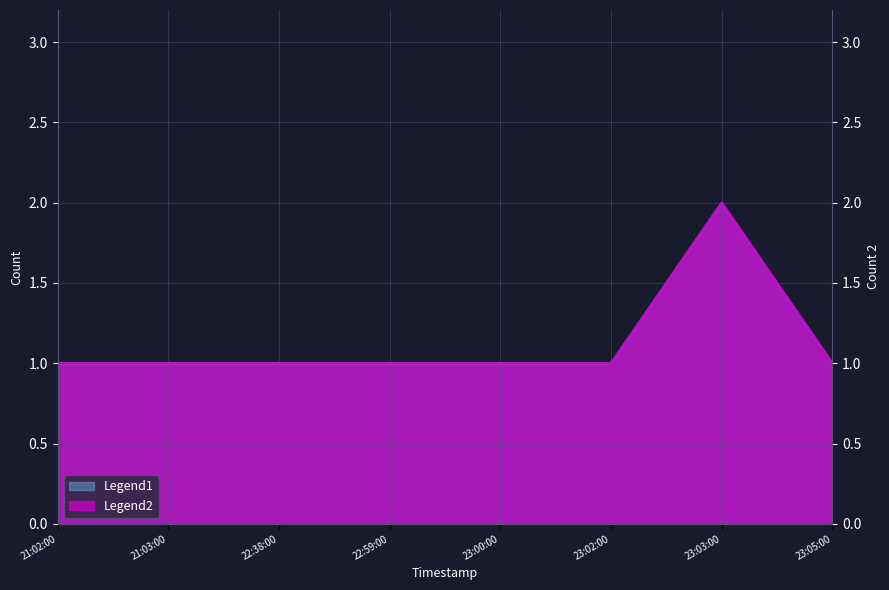

Between 22:38:00 and 23:02:00, which is larger?

22:38:00